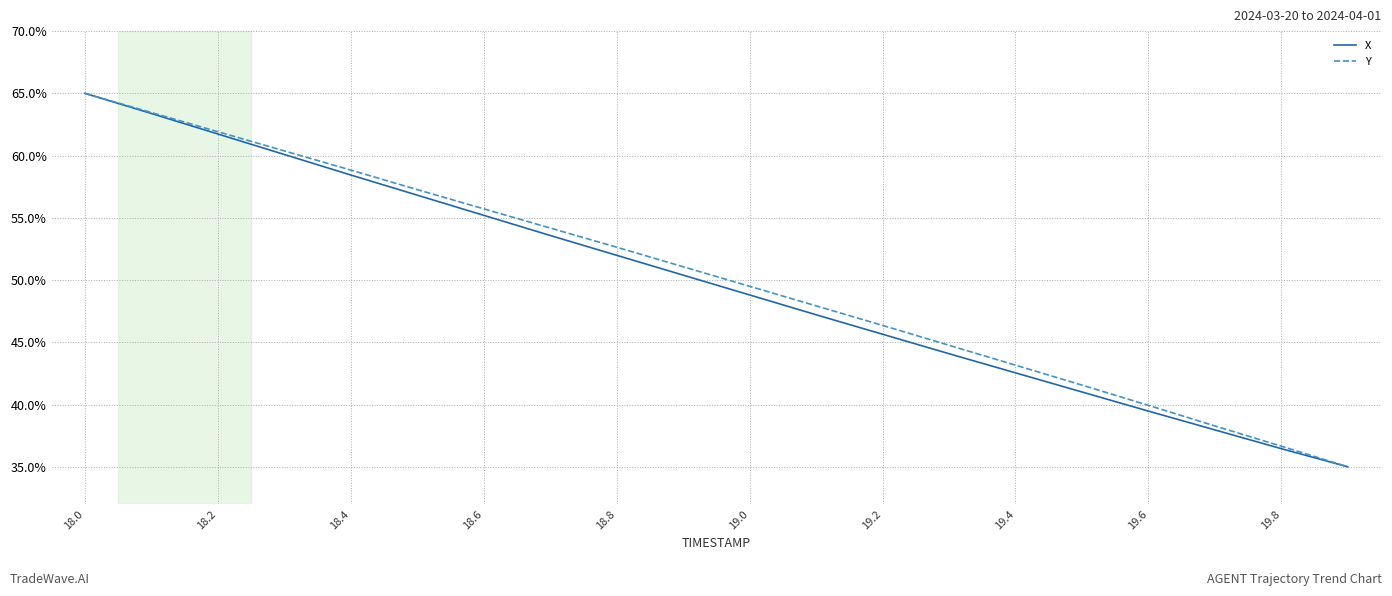

What is the greatest value displayed?

65.0